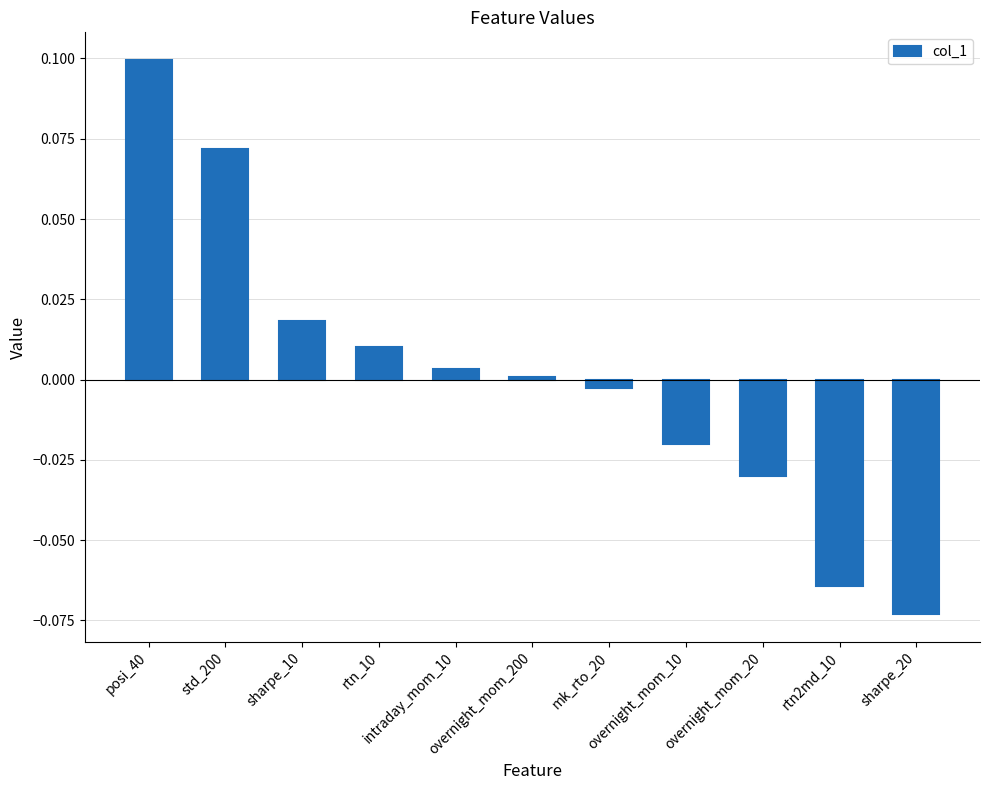

Is it true that the value at posi_40 is 0.1?

False